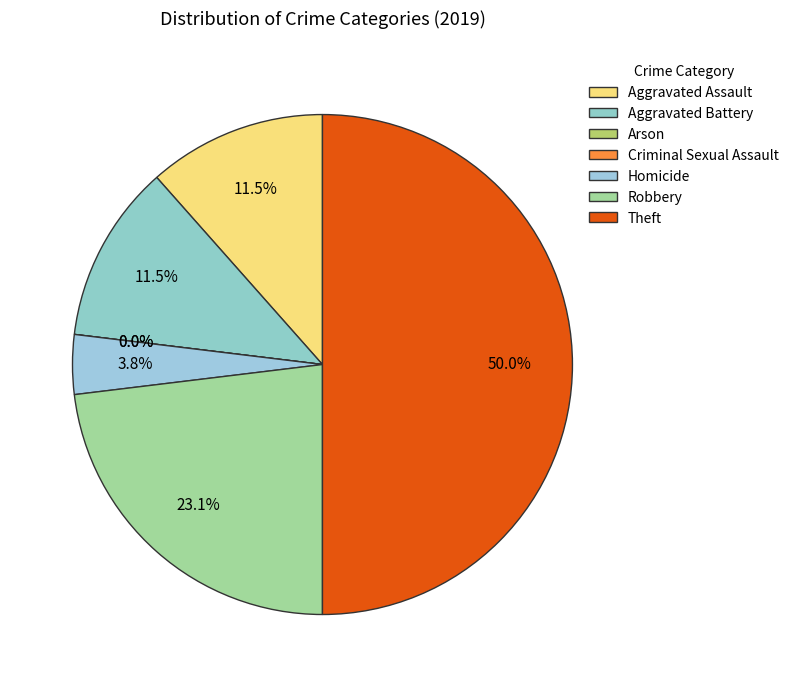

What is the smallest slice in the pie chart?

Arson